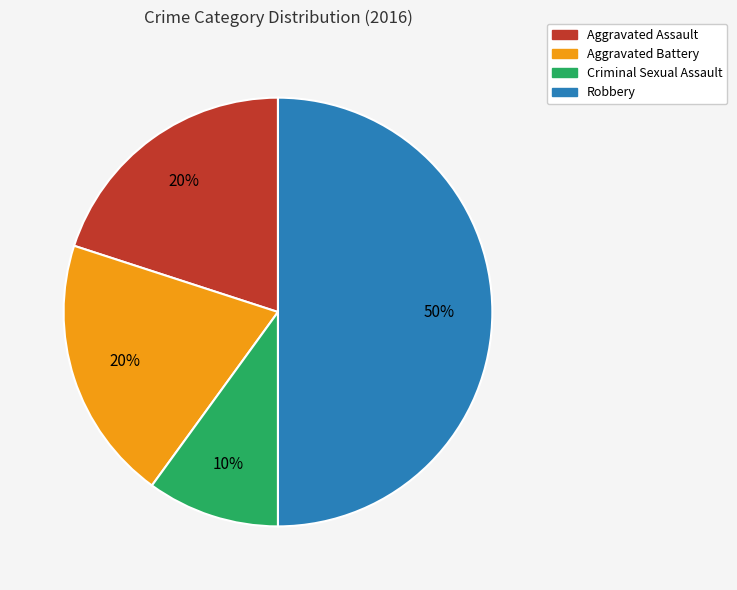

What is the largest slice in the pie chart?

Robbery